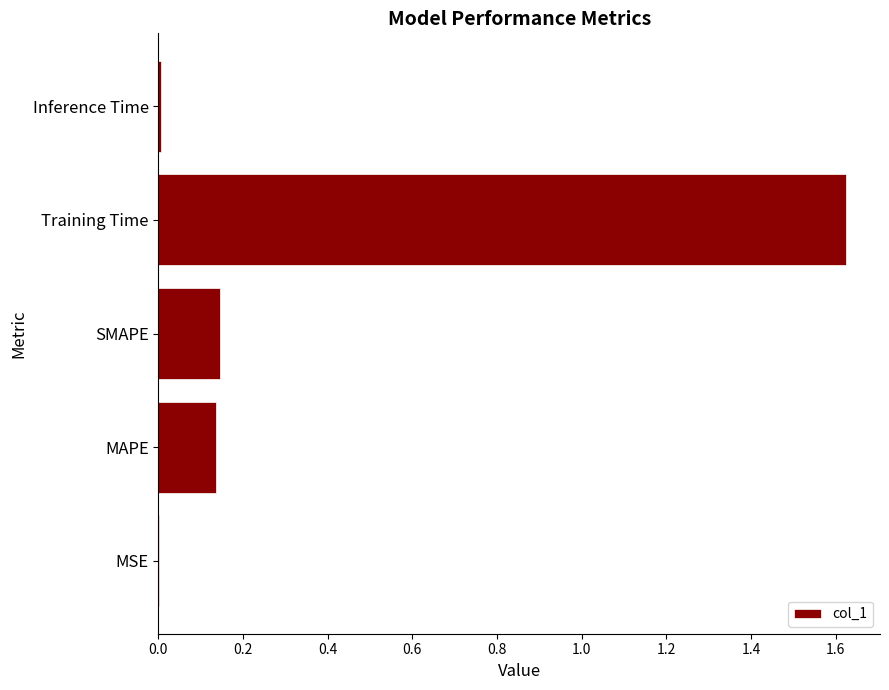

Does the chart contain stacked bars?

No